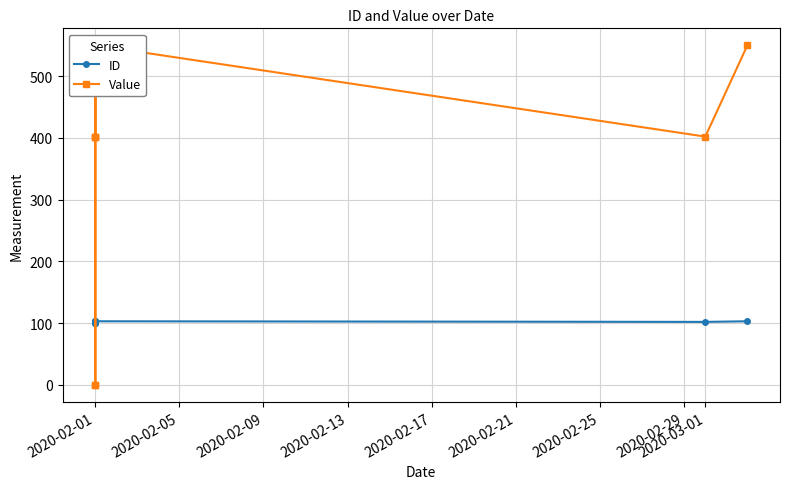

What is the average value of the ID series?

102.1